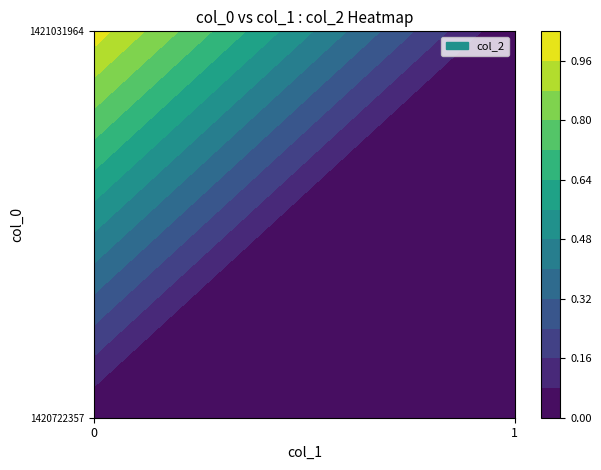

Reading left to right, transcribe all the data shown in this chart.

1420722357: 0	0
1421031964: 1	0